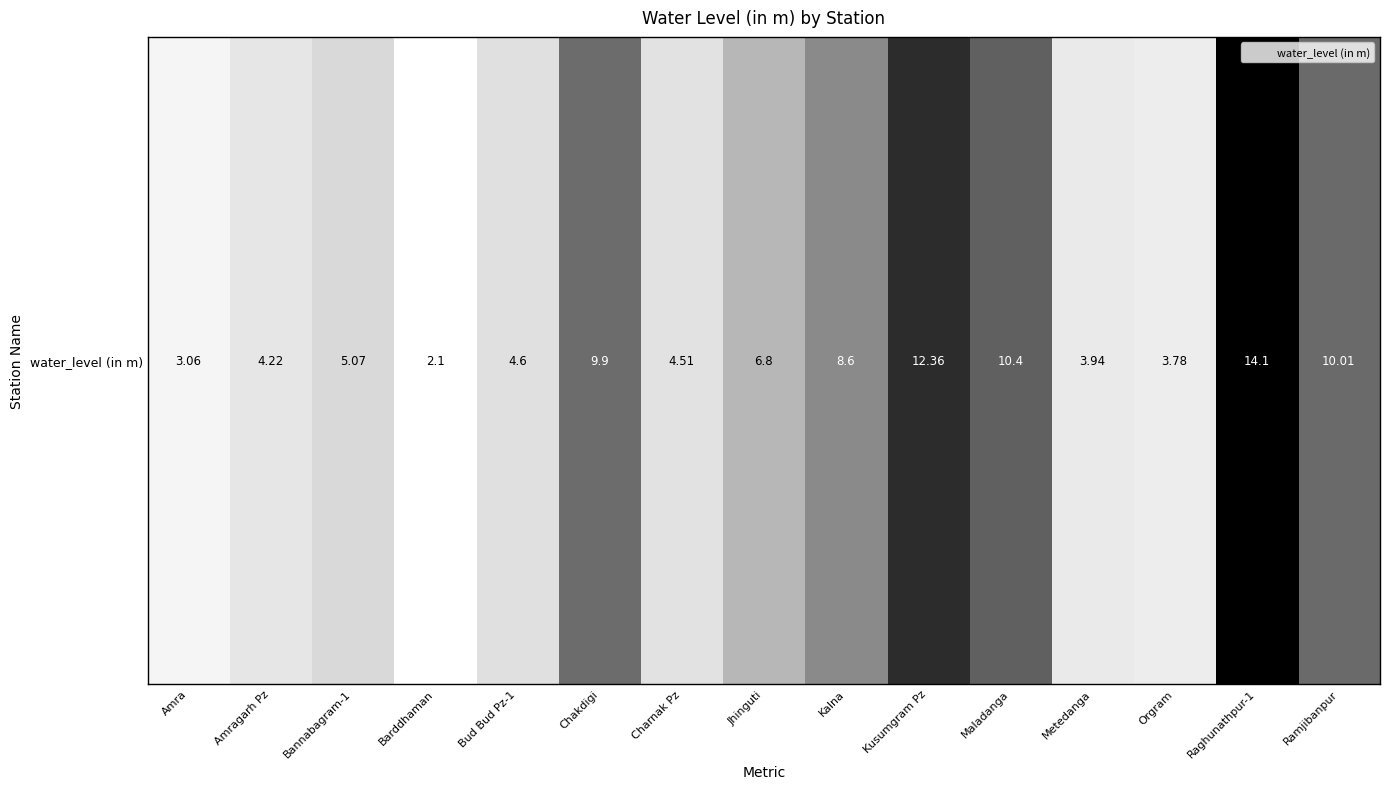

List the labels in order of value, smallest first.

Barddhaman, Amra, Orgram, Metedanga, Amragarh Pz, Charnak Pz, Bud Bud Pz-1, Bannabagram-1, Jhinguti, Kalna, Chakdigi, Ramjibanpur, Maladanga, Kusumgram Pz, Raghunathpur-1